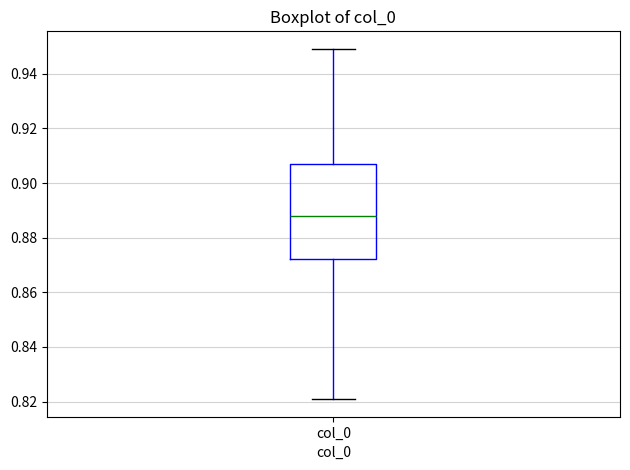

Transcribe this box plot: give where the median line is, the range the box spans, and where the two whiskers end, as read against the y-axis. The values are not printed on the chart, so give them approximately, as read against the axis.

median 0.888, box 0.872 to 0.908, whiskers 0.820 to 0.950